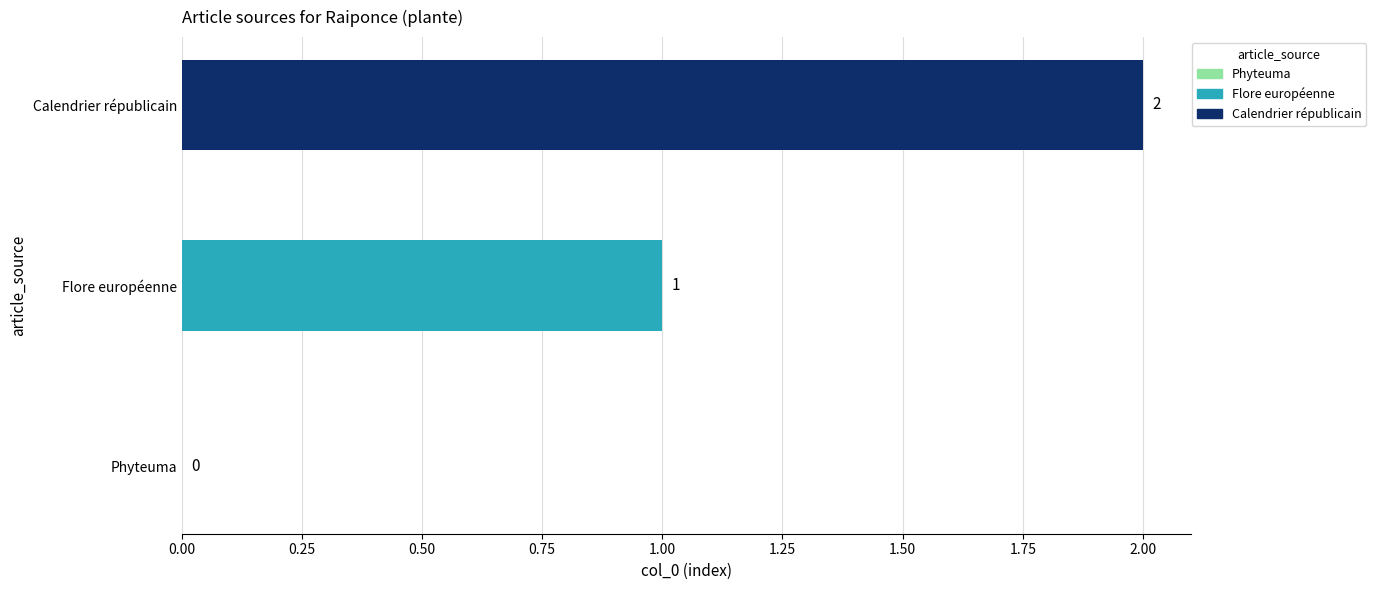

At which label is the value closest to 1?

Flore européenne